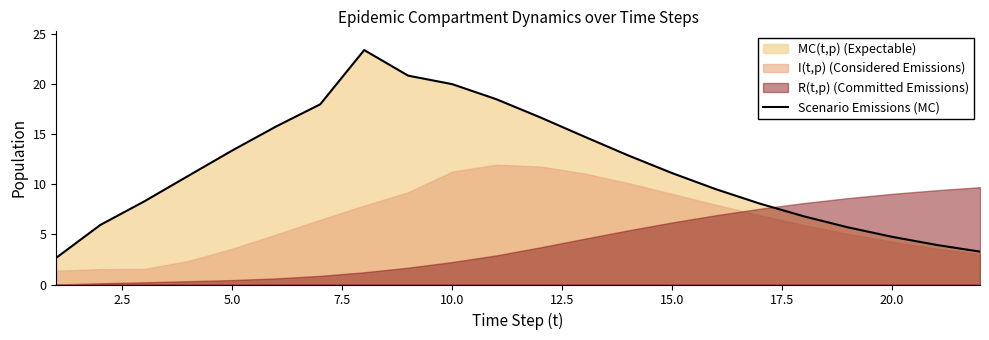

The Scenario Emissions (MC) series shows 28.7 at 10.0. True or false?

False